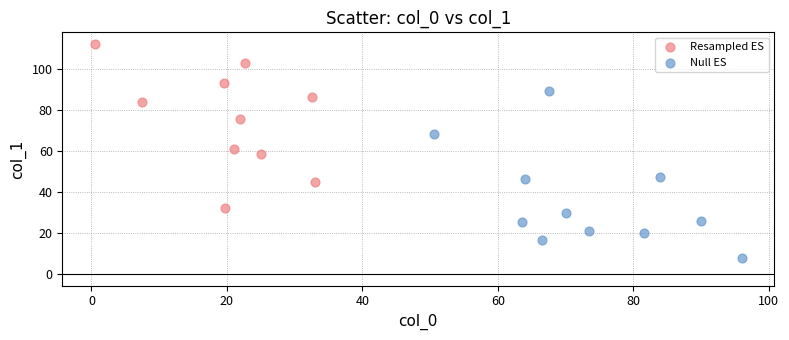

Which series reaches the maximum Y coordinate?

Resampled ES